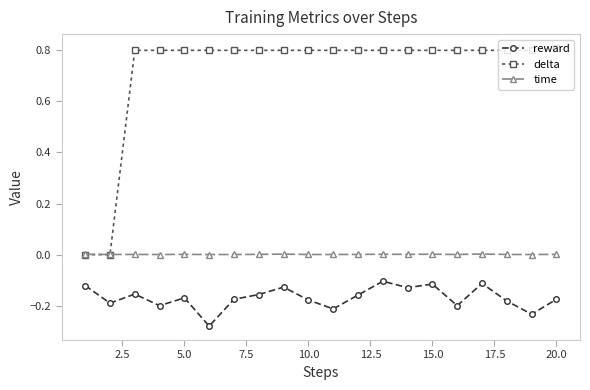

True or false: reward and delta cross at least once.

False